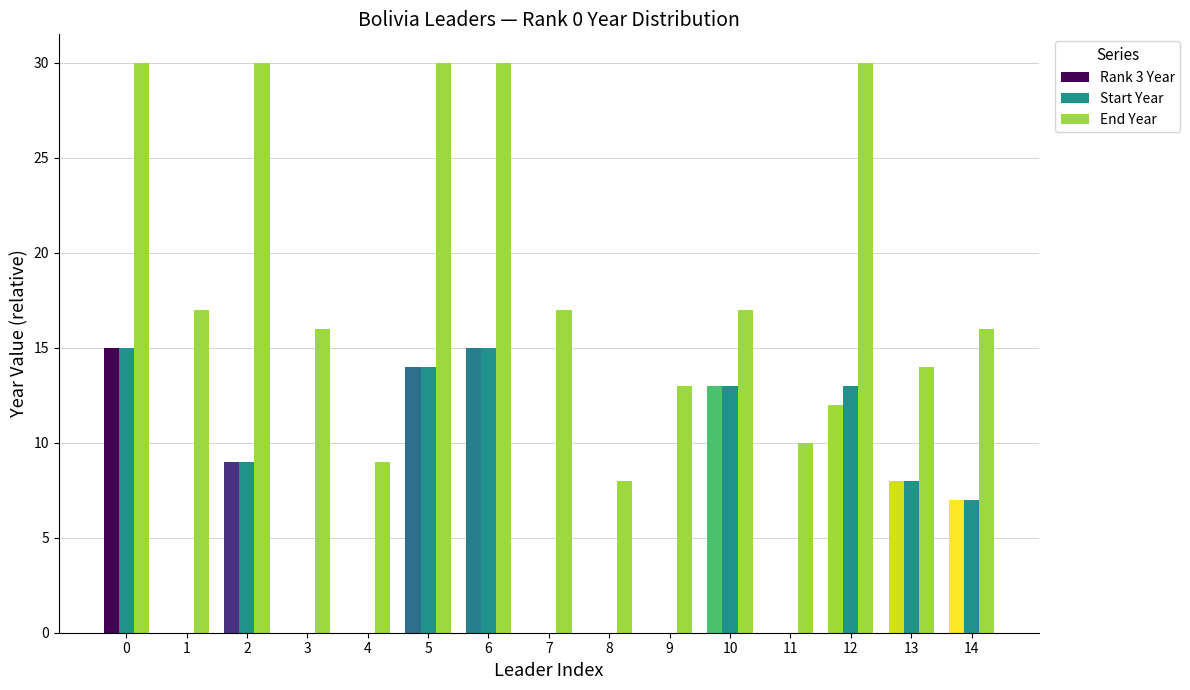

Are the bars horizontal?

No